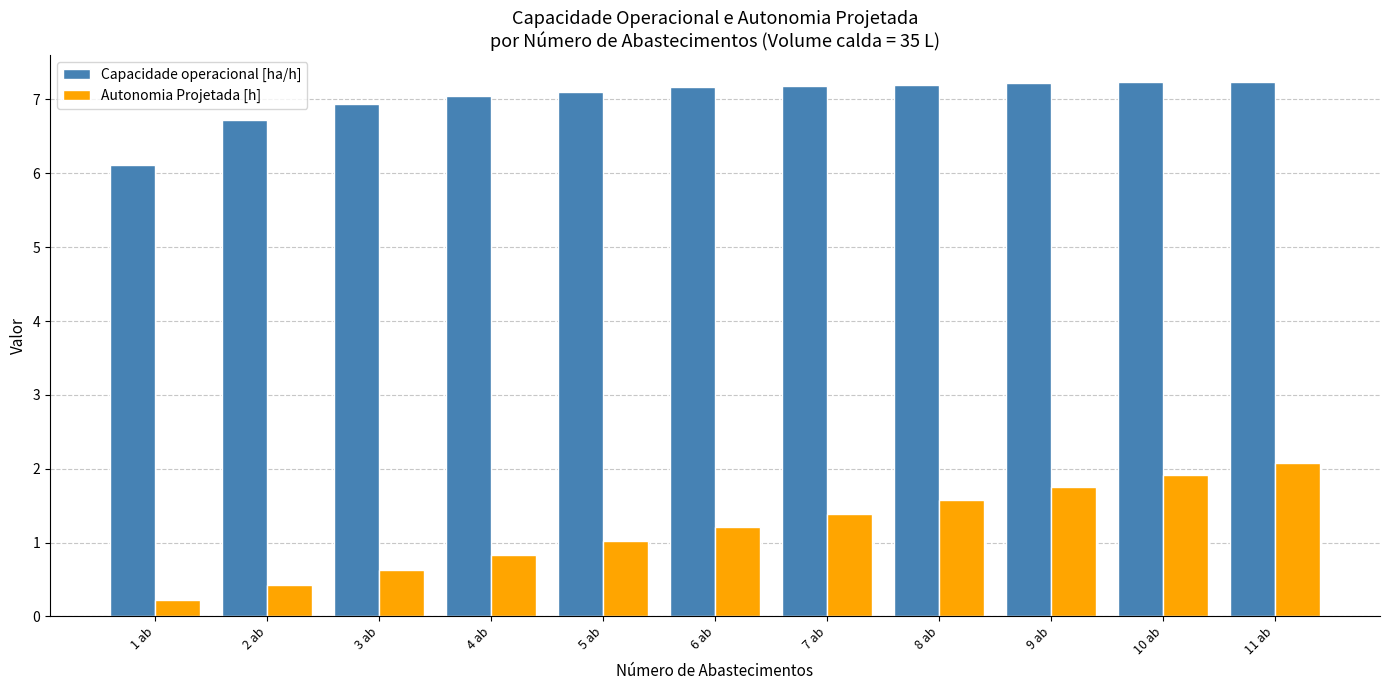

Which series has the widest spread of values?

Autonomia Projetada [h]